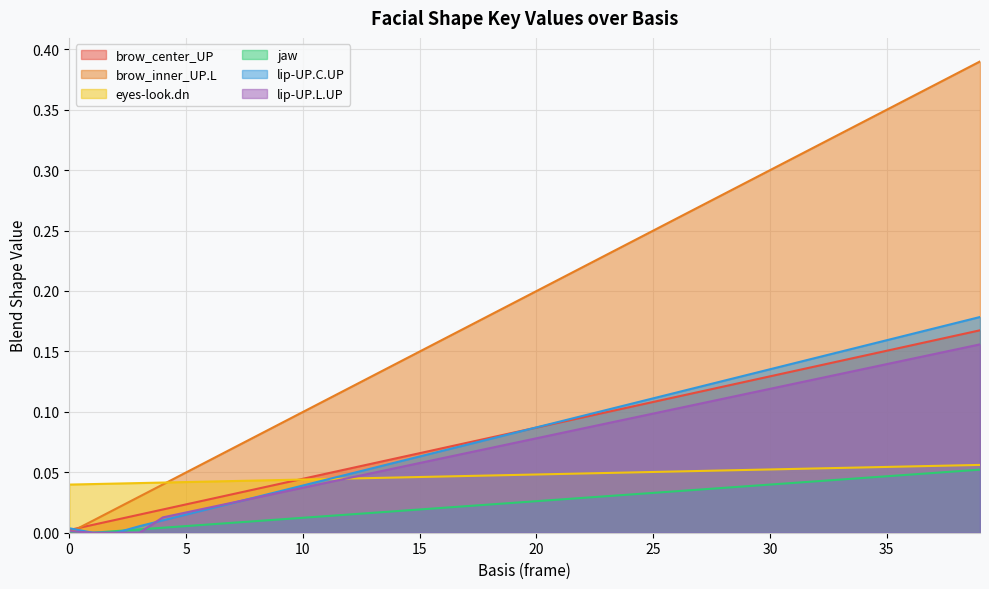

What is the difference between the maximum and minimum values in the brow_inner_UP.L series?

0.4